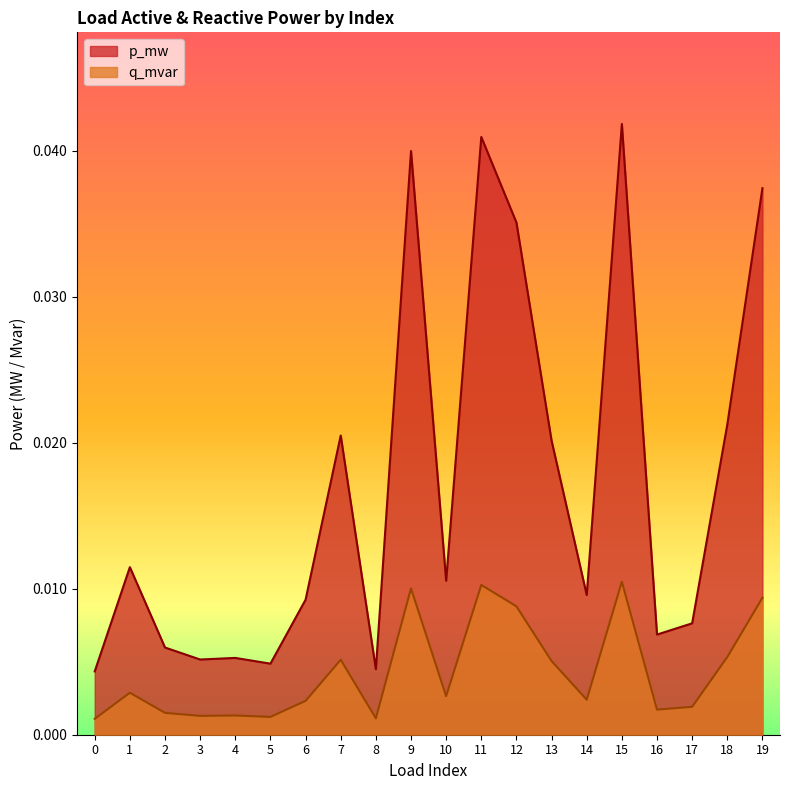

Which series changed the most between 1 and 9?

p_mw